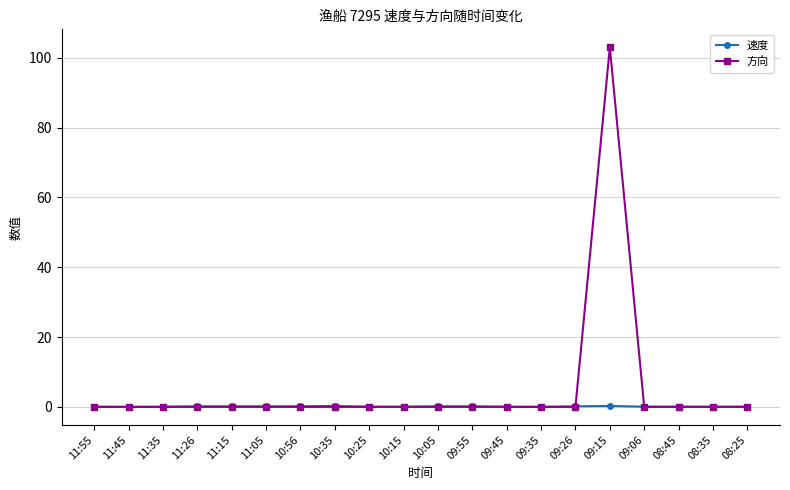

Which series has the largest total across all categories?

方向